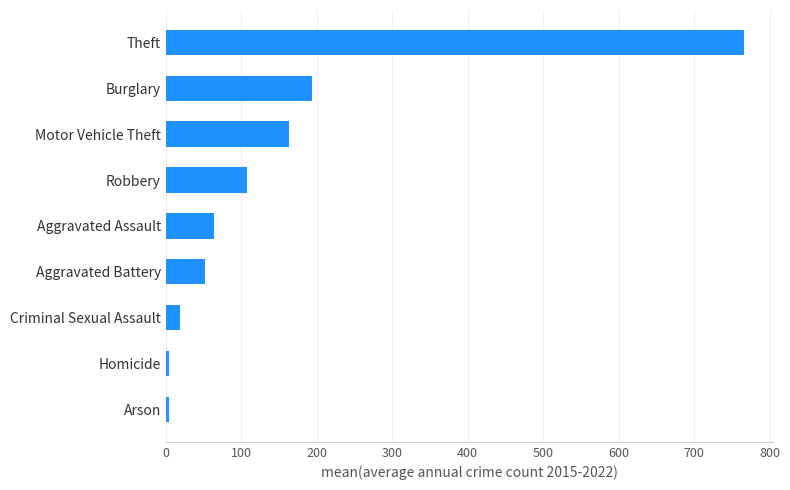

True or false: the data shows 63.5 at Aggravated Assault.

True